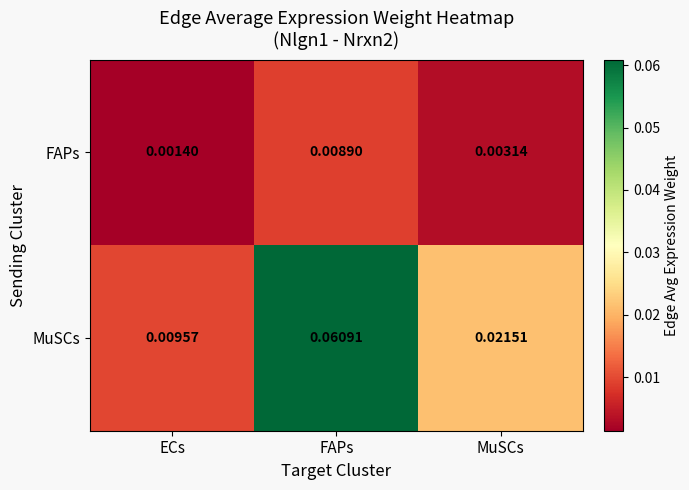

Which category has the lowest value in the FAPs series?

ECs